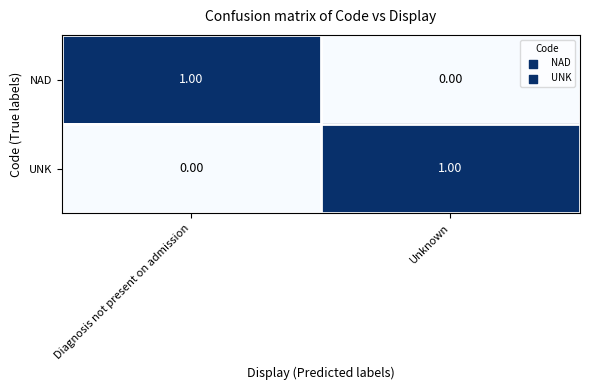

List the labels in order of UNK value, largest first.

Unknown, Diagnosis not present on admission